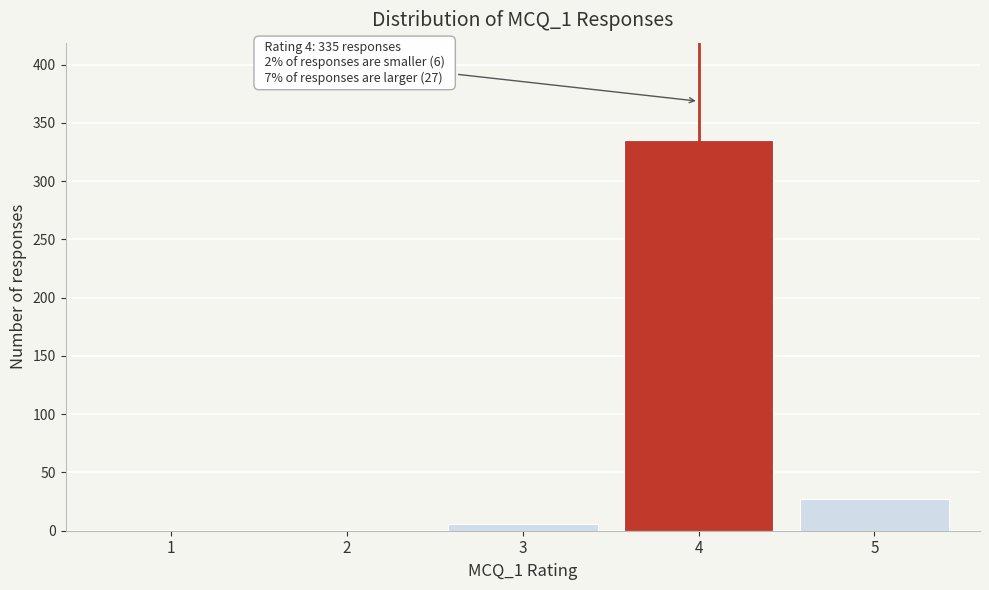

Reading left to right, what are all the values shown in this chart?

1=0	2=0	3=6	4=335	5=27